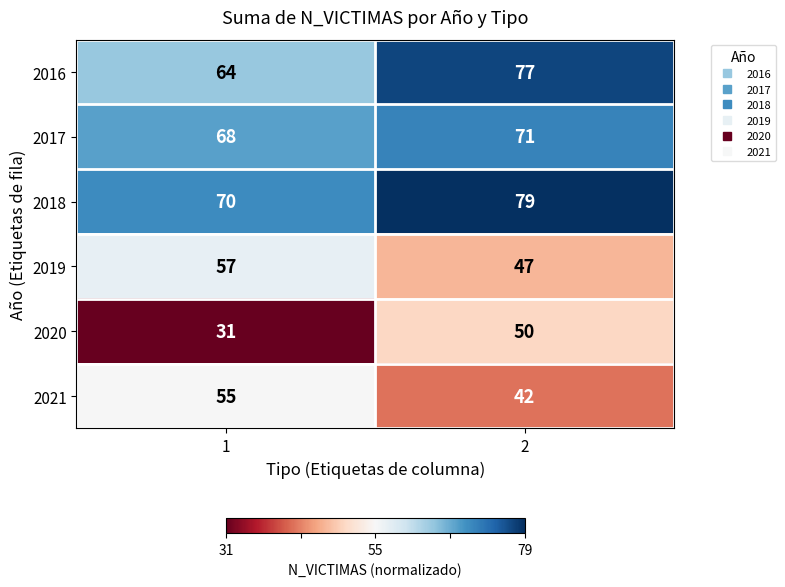

What is the smallest value displayed?

31